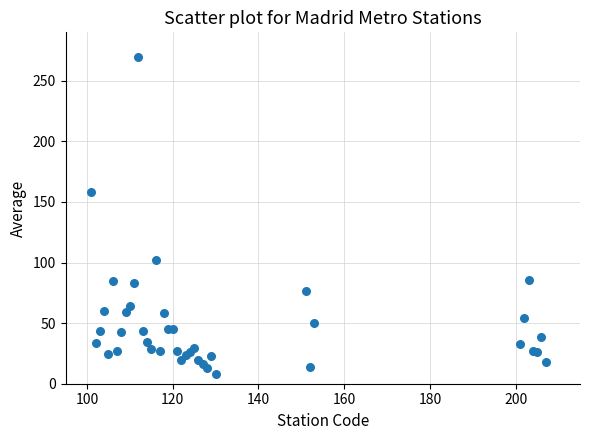

What Y value in the scatter plot is closest to 139?

157.9